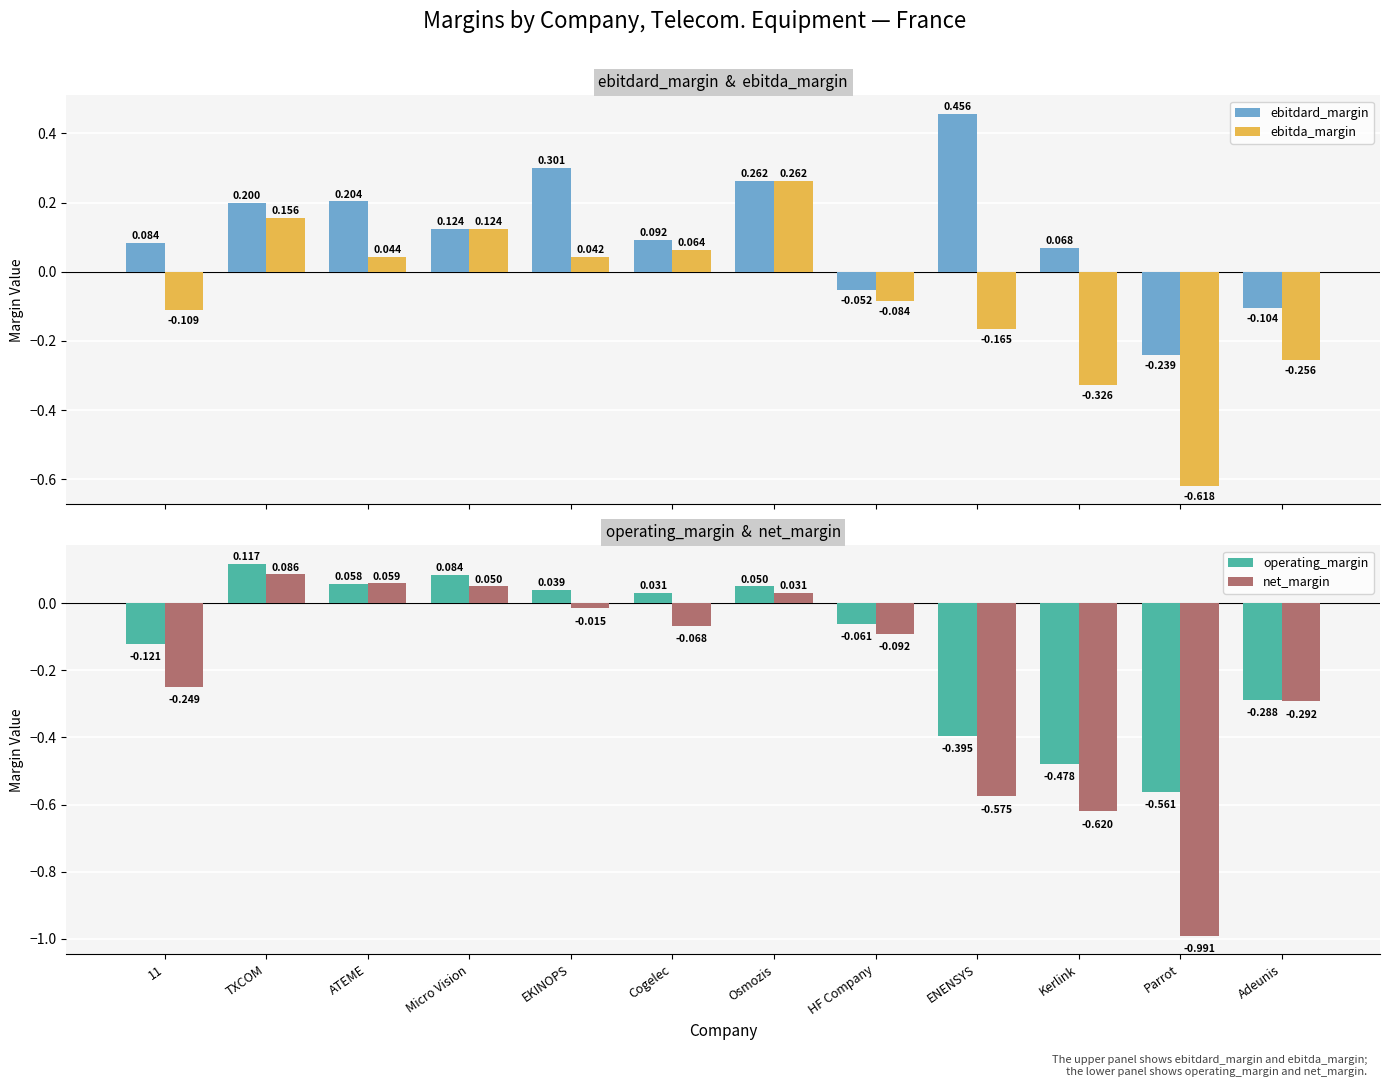

Which has a higher value, HF Company or Adeunis?

HF Company